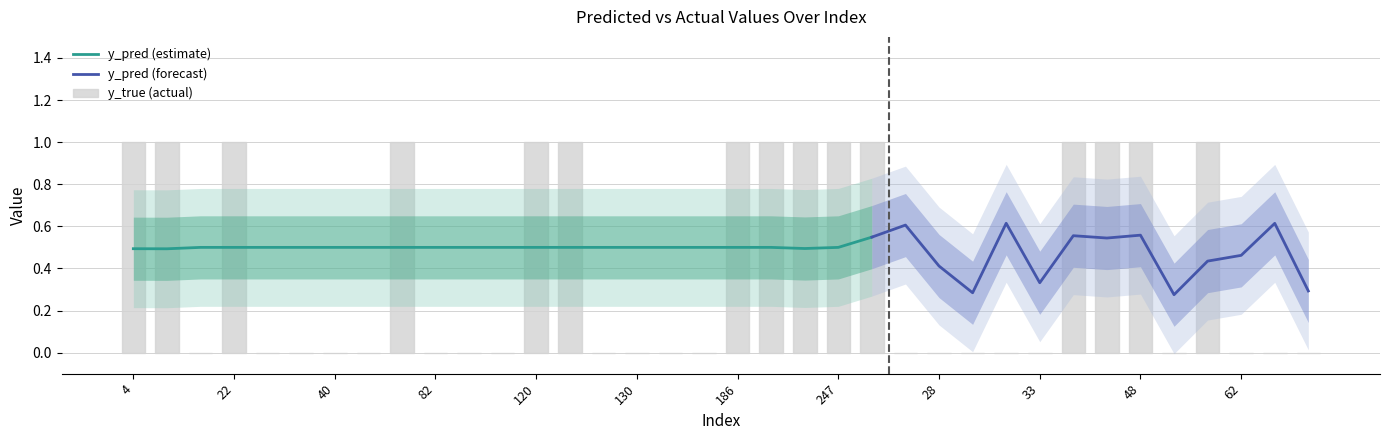

At which label is the value closest to 0?

15